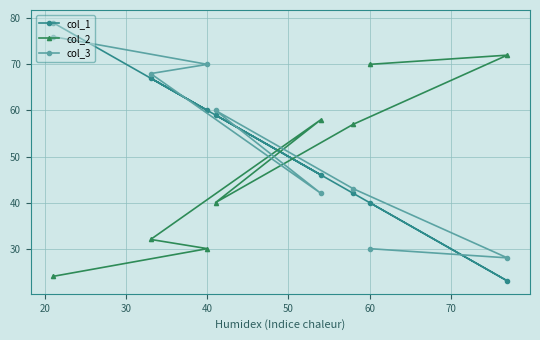

At how many categories does at least one series exceed 26?

8